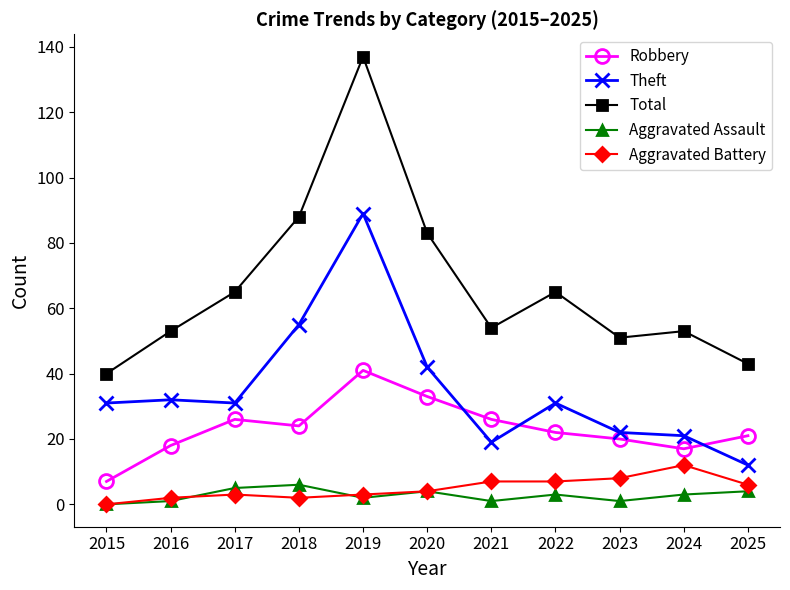

What is the value of the Aggravated Assault point at the 3rd from the left?

5